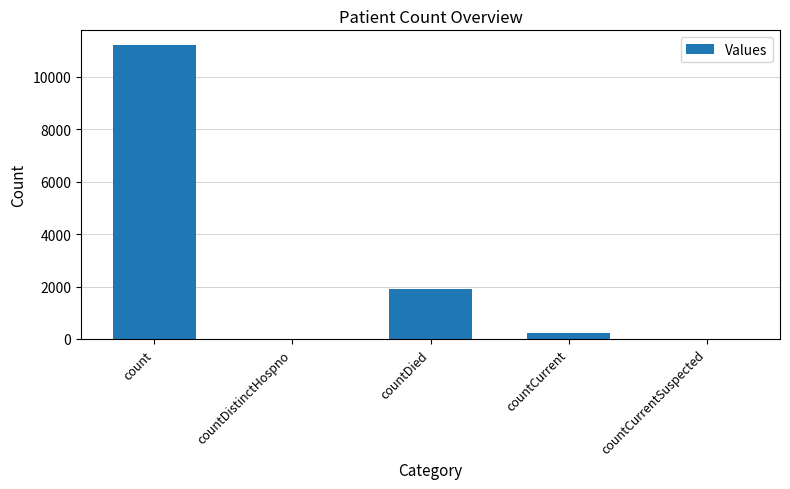

Between countDied and countCurrent, which is larger?

countDied